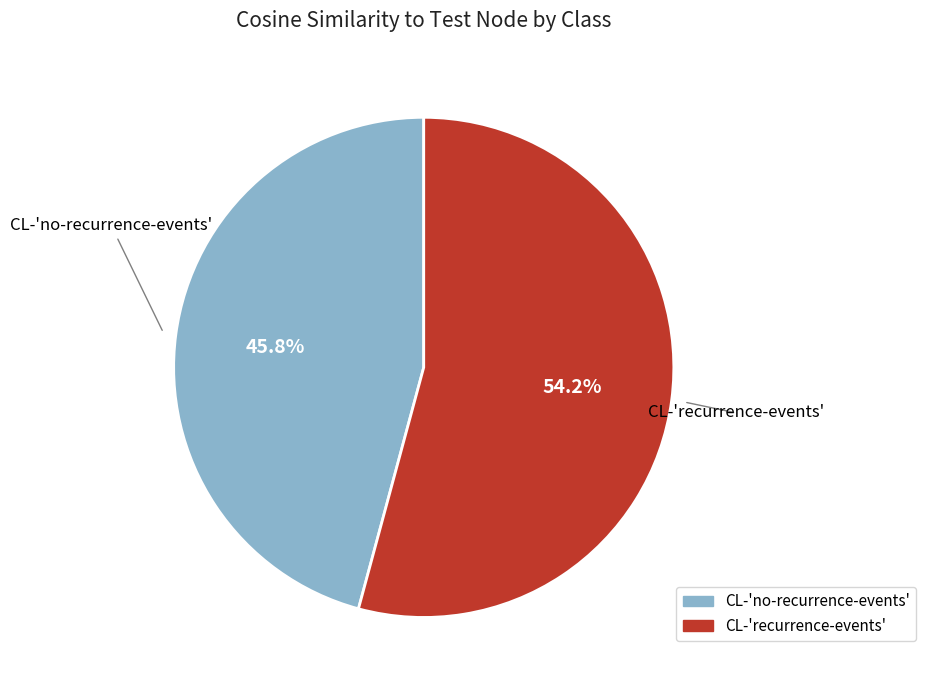

Which slice represents more than half of the pie?

CL-'recurrence-events'